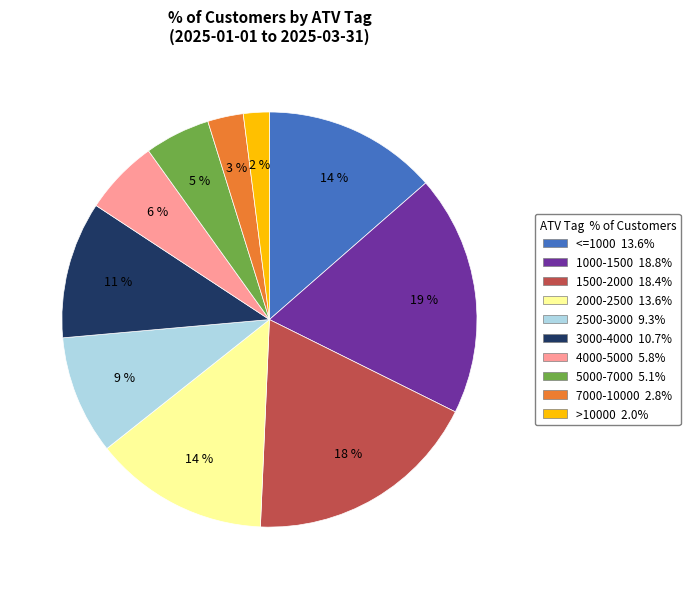

Does 1500-2000 account for over 50% of the chart?

No